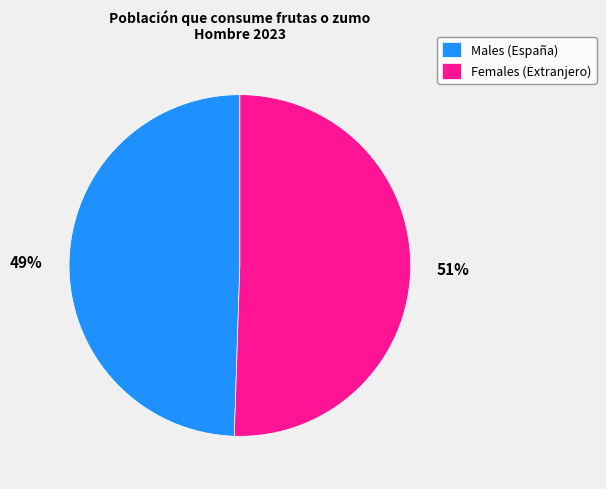

Does Females (Extranjero) represent more than half of the total?

Yes